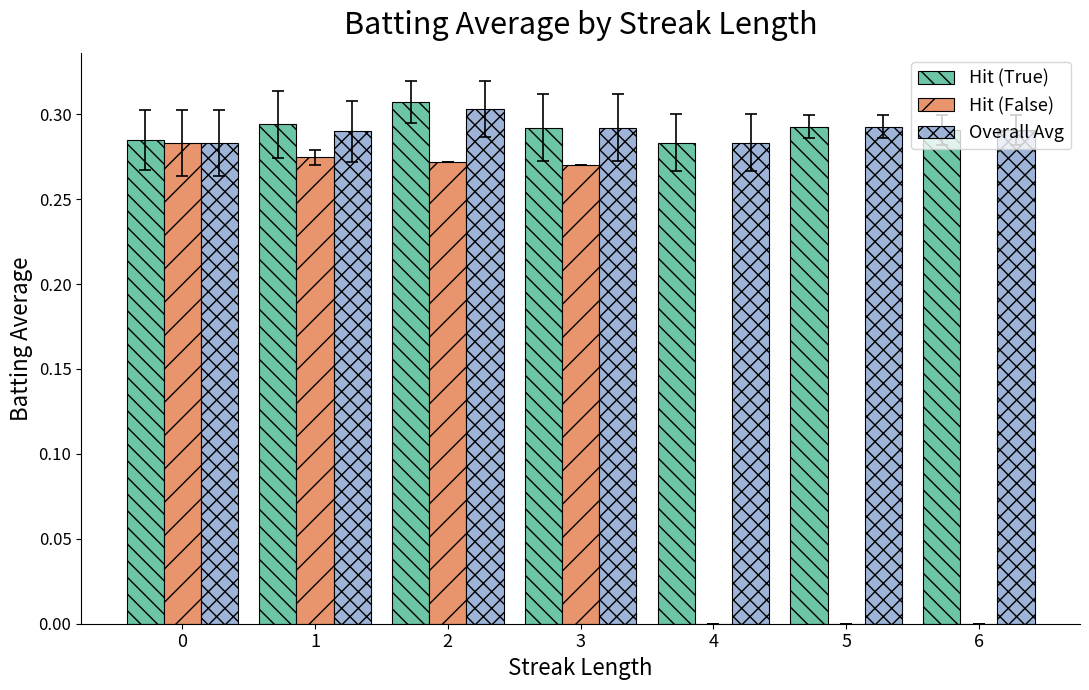

The value of Hit (True) at 6 is 0.3. True or false?

True